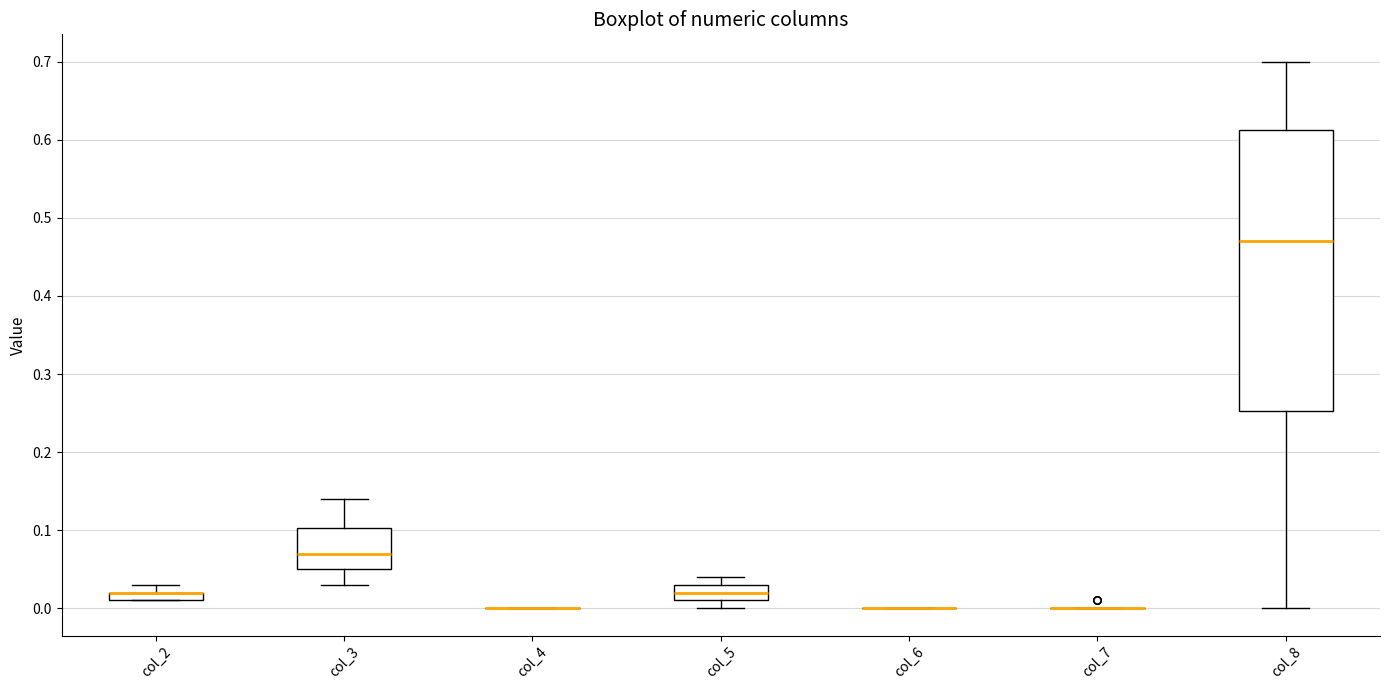

Where does the lower whisker of the box for col_8 end on the y-axis? The values are not printed on the chart, so give them approximately, as read against the axis.

0.00